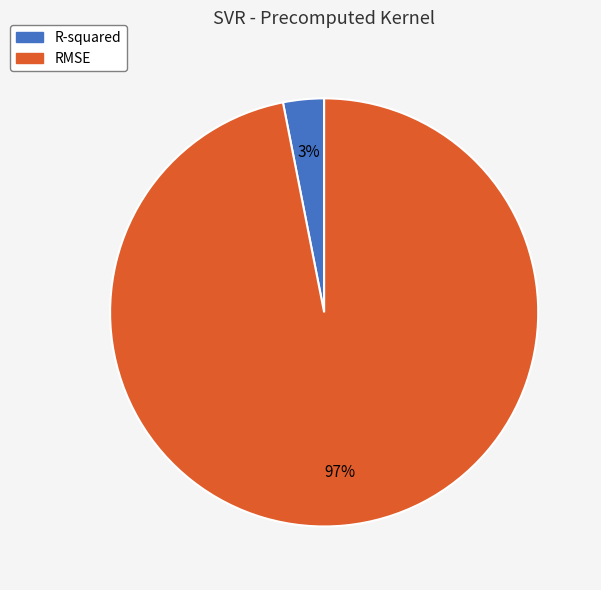

To the nearest percent, what is the difference between the RMSE and R-squared slice percentages?

94%